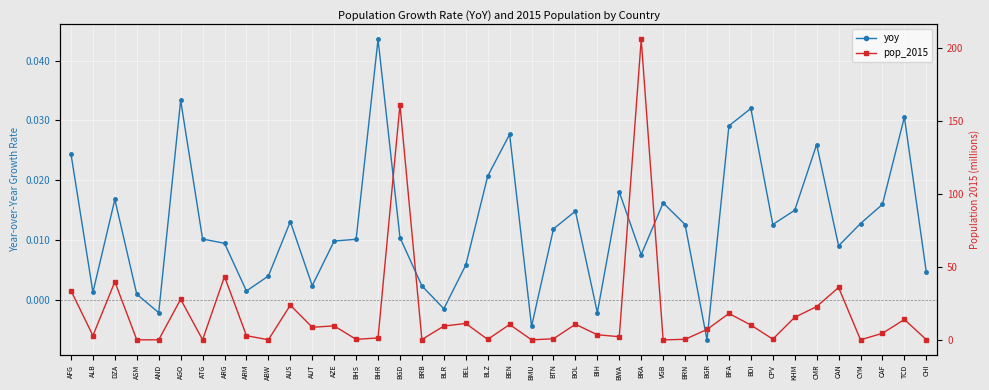

At which category does the chart reach its minimum across all series?

BGR